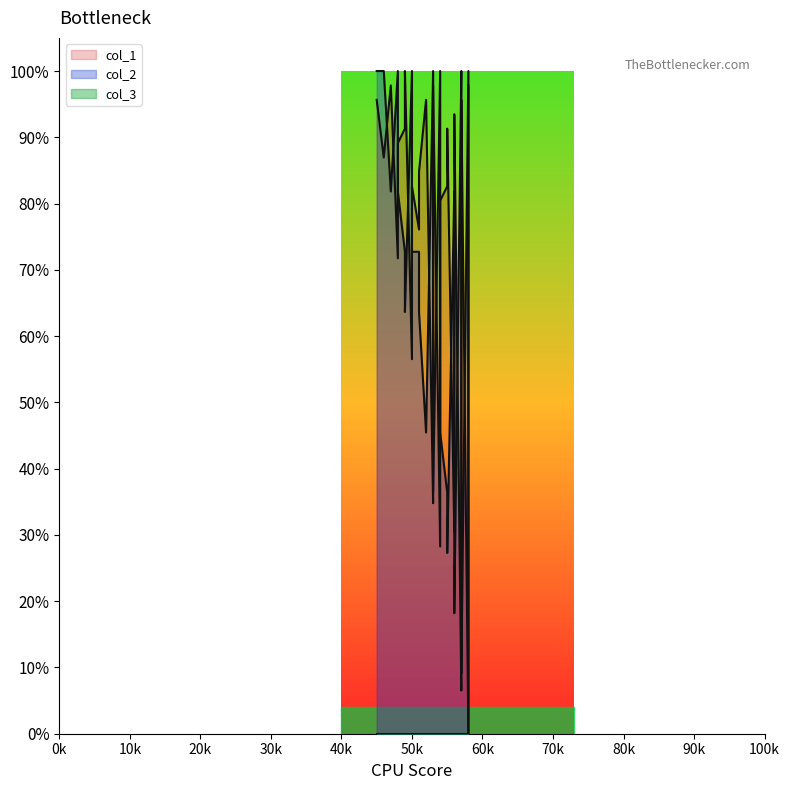

Which series has the largest total across all categories?

col_1